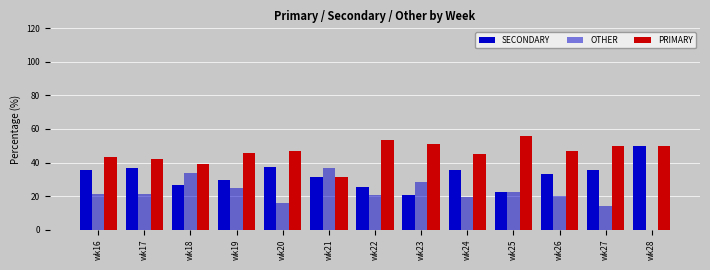

What is the sum of the OTHER values at wk20 and wk28?

16.1